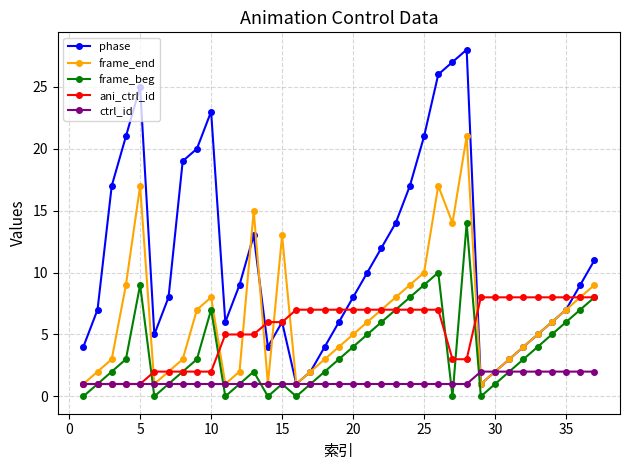

True or false: phase has more than 0 interior local peaks.

True